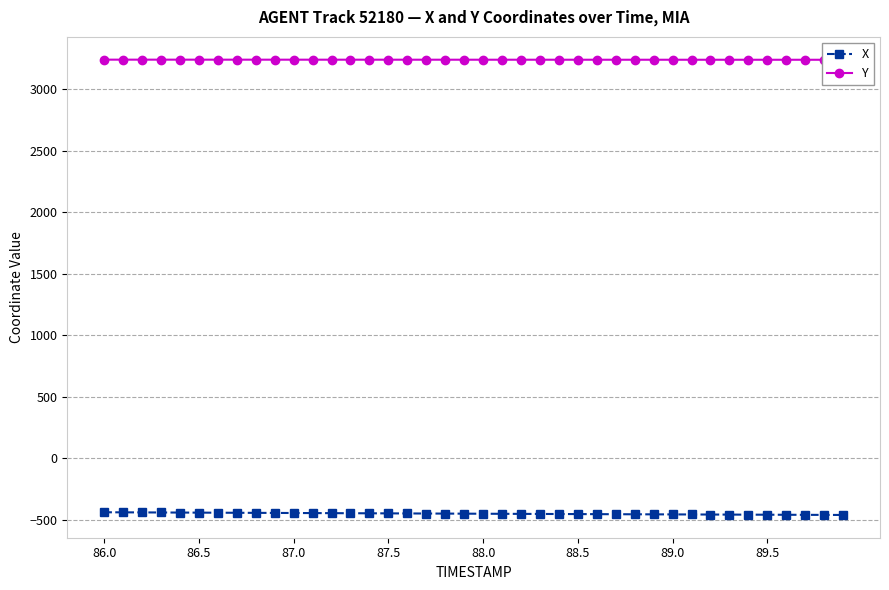

What position from the left is 86.0?

1